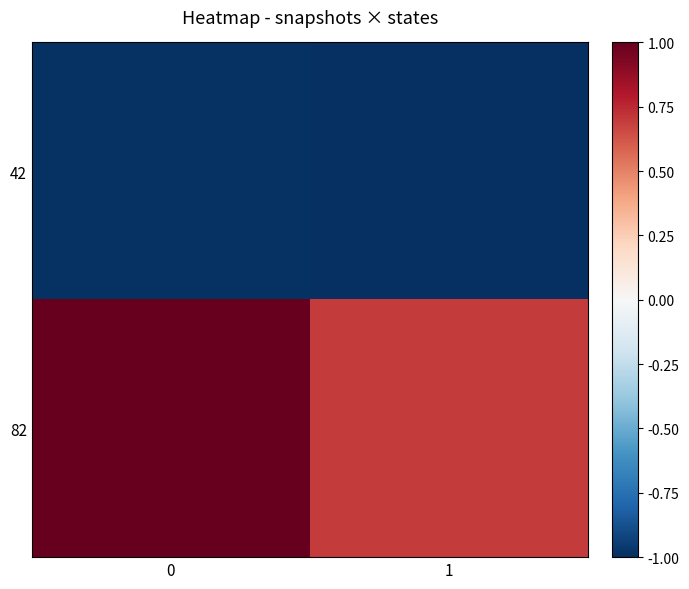

Reading left to right, list all the values displayed in this chart.

42: 0=-1.0	1=-1.0
82: 0=1.0	1=0.7